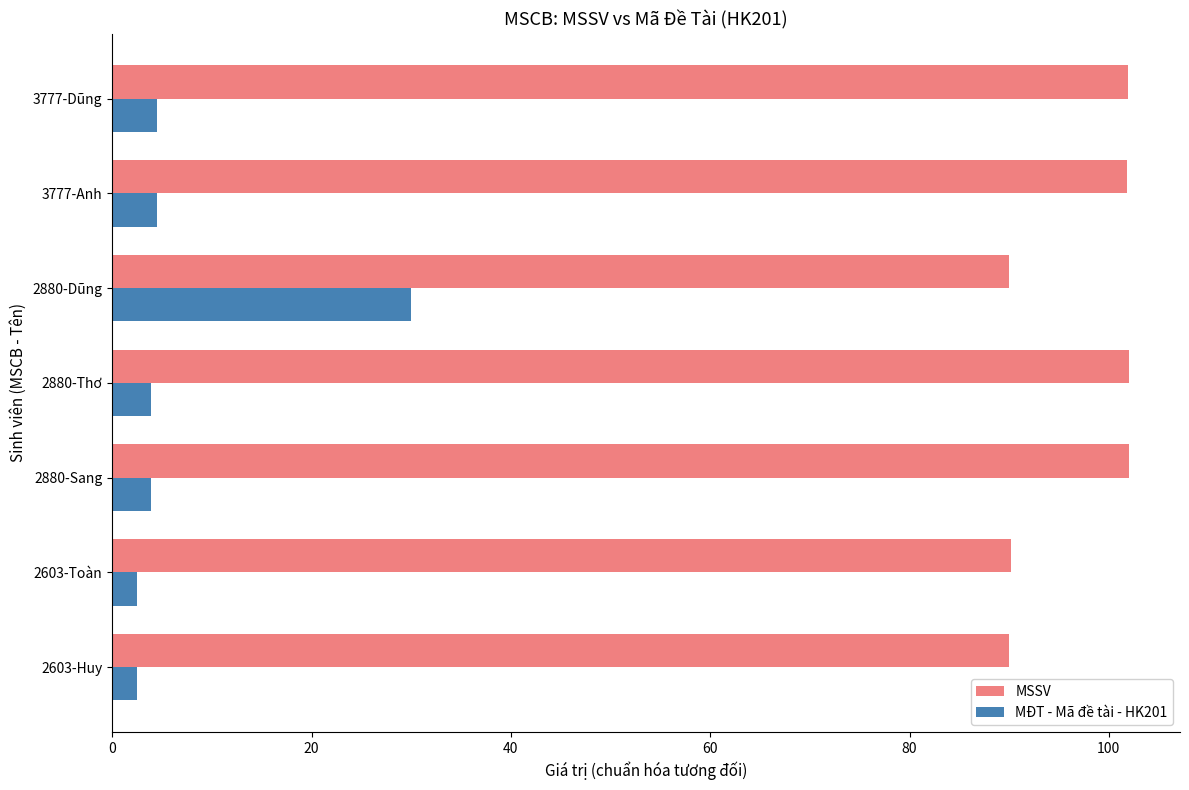

What is the minimum value for MSSV?

90.0